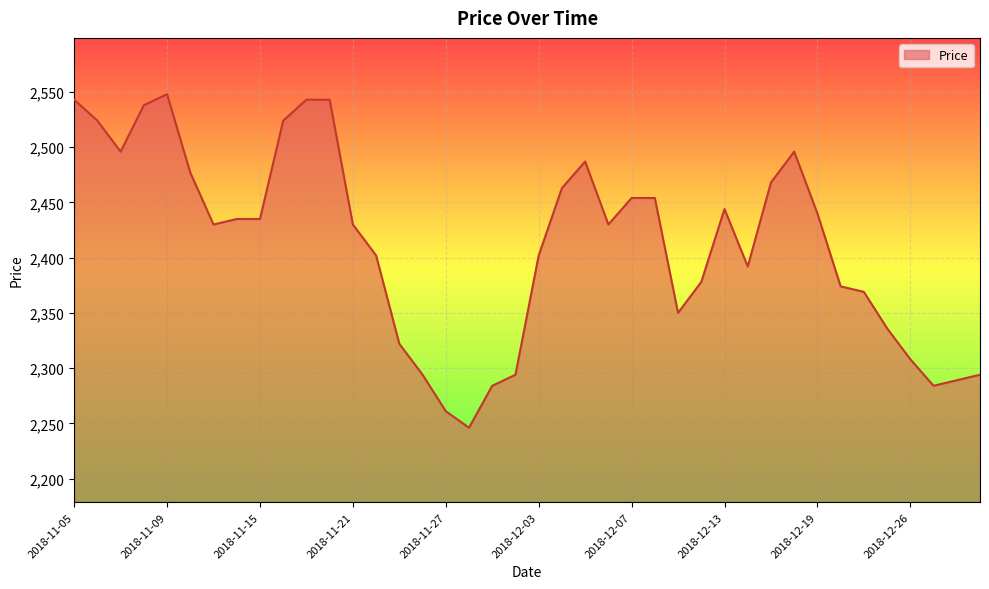

What is the difference between the maximum and minimum values?

302